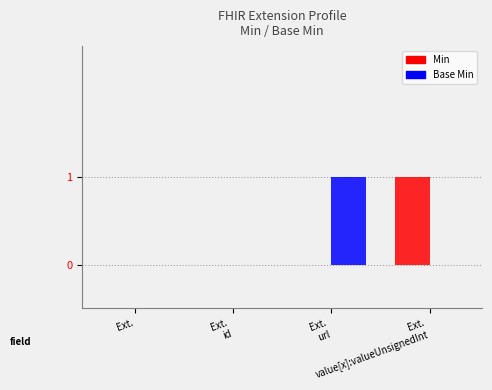

What is the sum of all Min values?

1